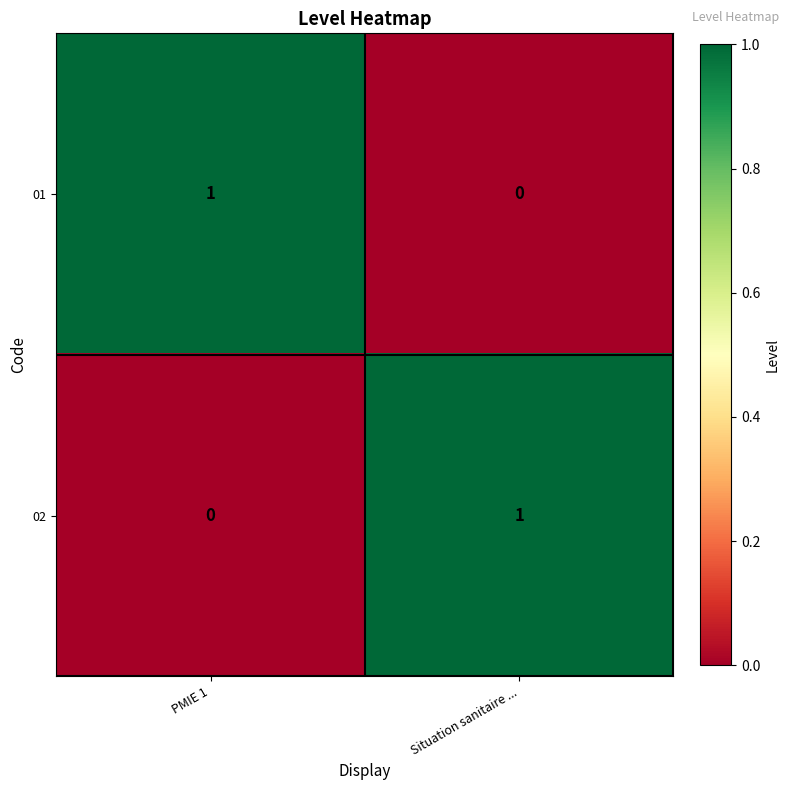

How many distinct data groups are displayed?

2